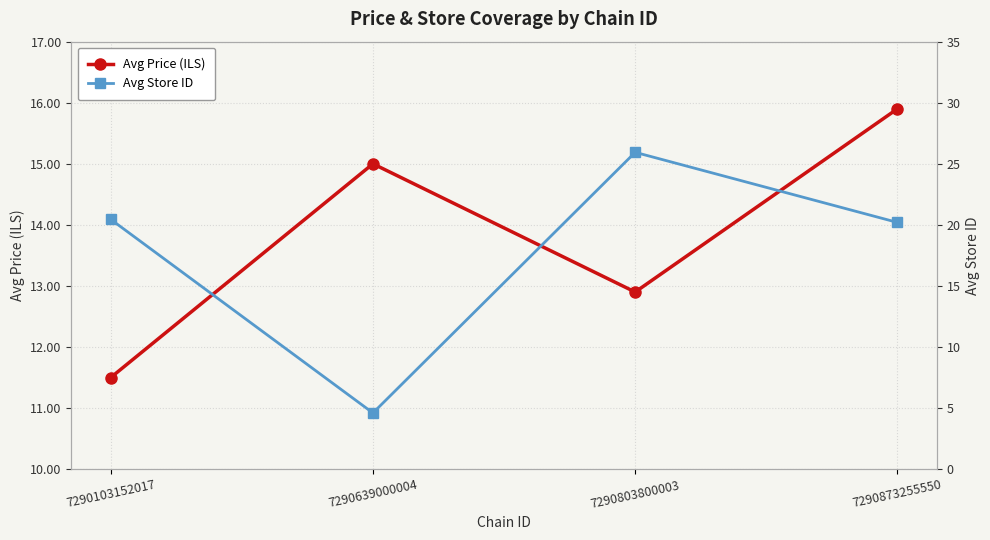

What value does the Avg Price (ILS) series have at 7290103152017?

11.5